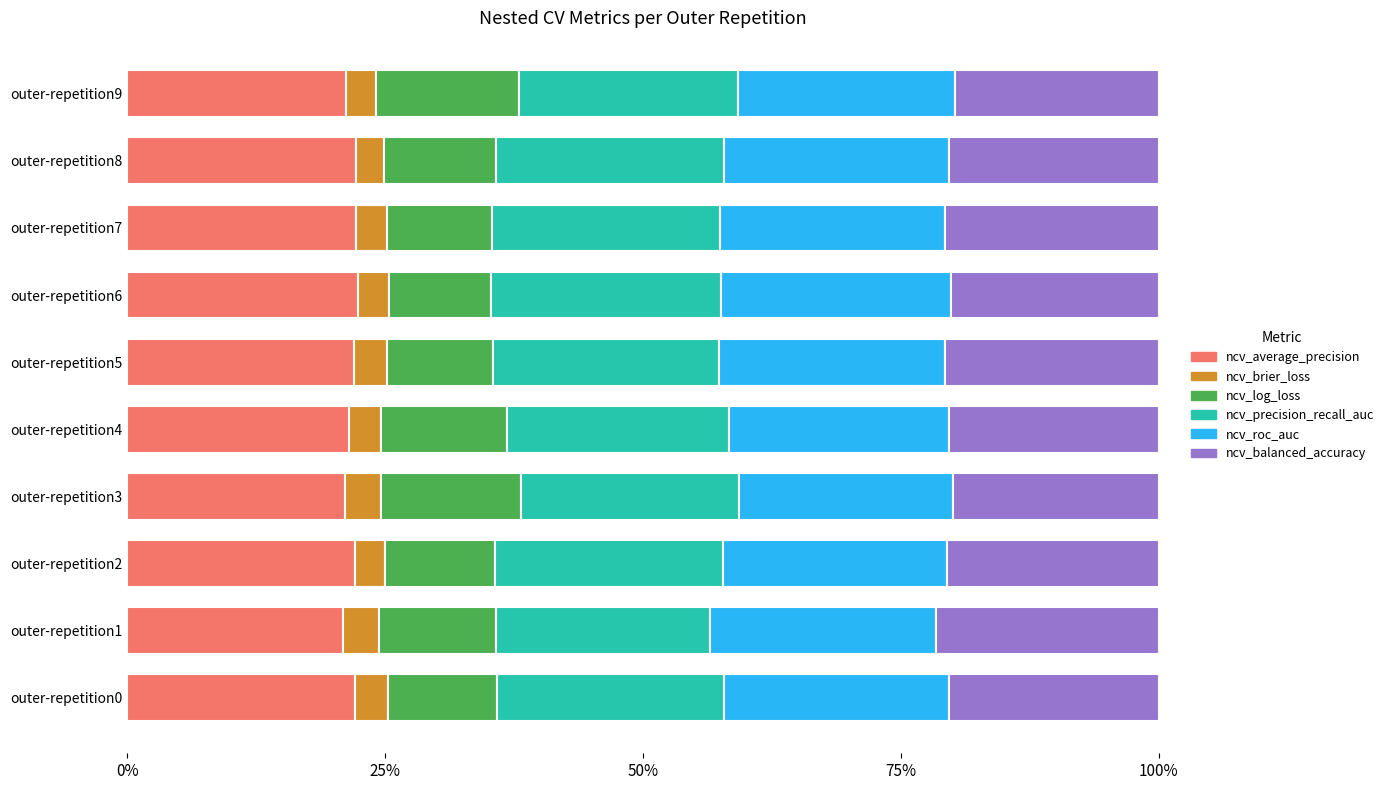

What are all the series names shown in the legend?

ncv_average_precision, ncv_brier_loss, ncv_log_loss, ncv_precision_recall_auc, ncv_roc_auc, ncv_balanced_accuracy